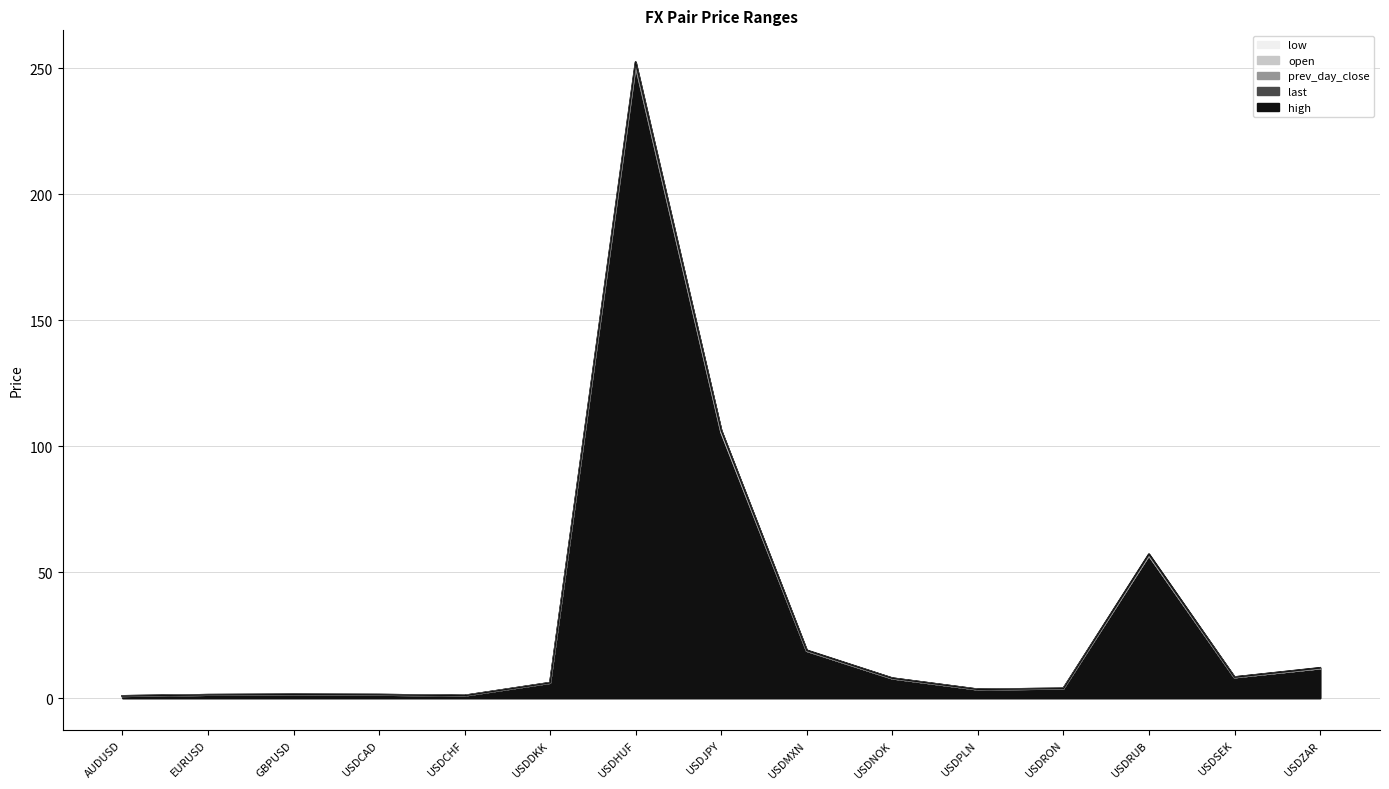

True or false: prev_day_close has more than 1 interior local peaks.

True